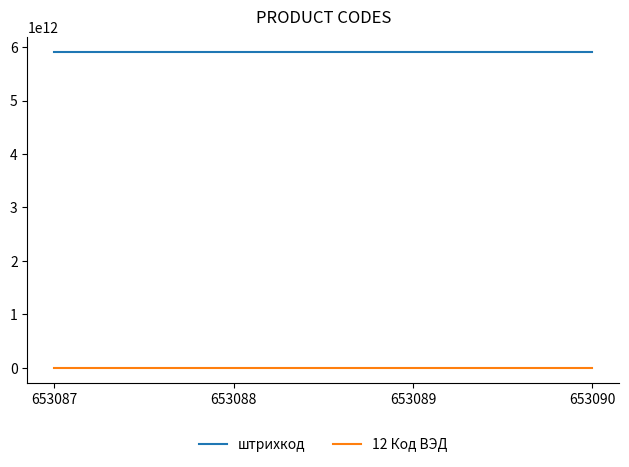

What is the maximum value shown in the chart?

5900717014077